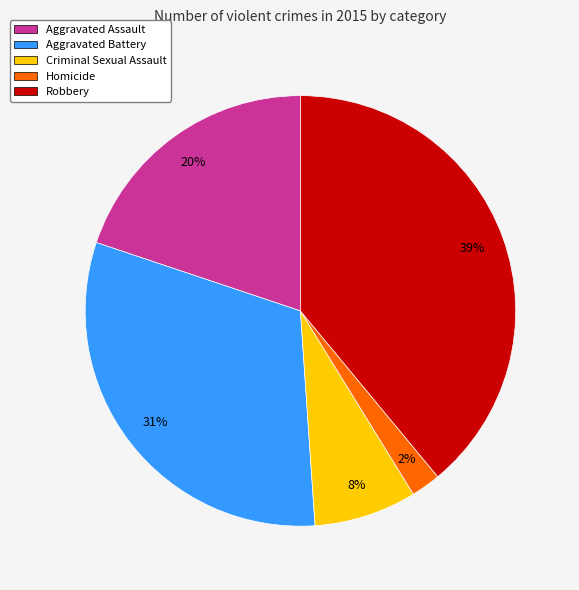

To the nearest percent, what portion does Aggravated Battery represent?

31%